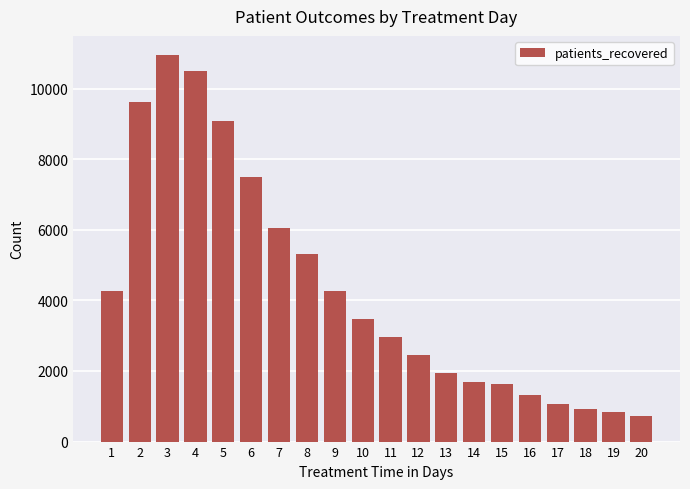

Does the chart contain stacked bars?

No